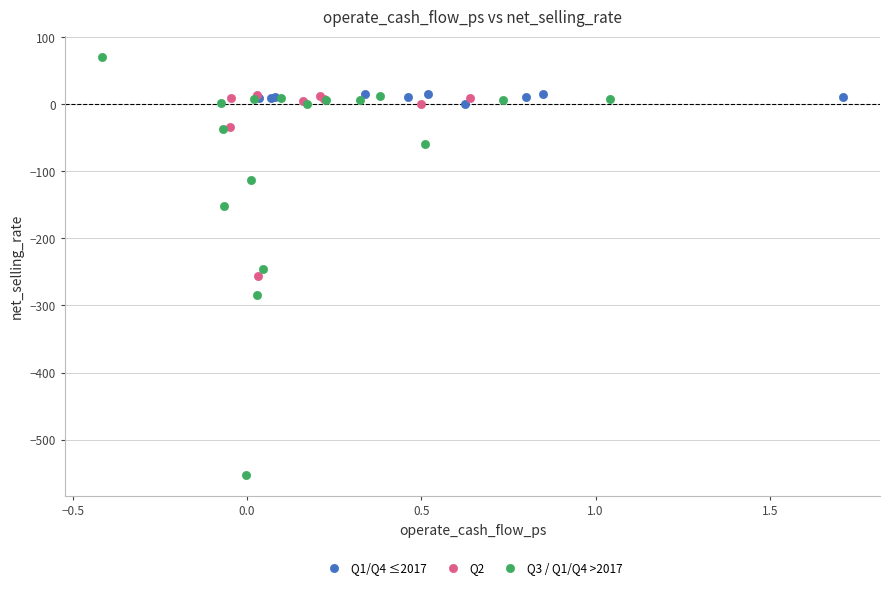

Which series reaches the maximum Y coordinate?

Q3 / Q1/Q4 >2017